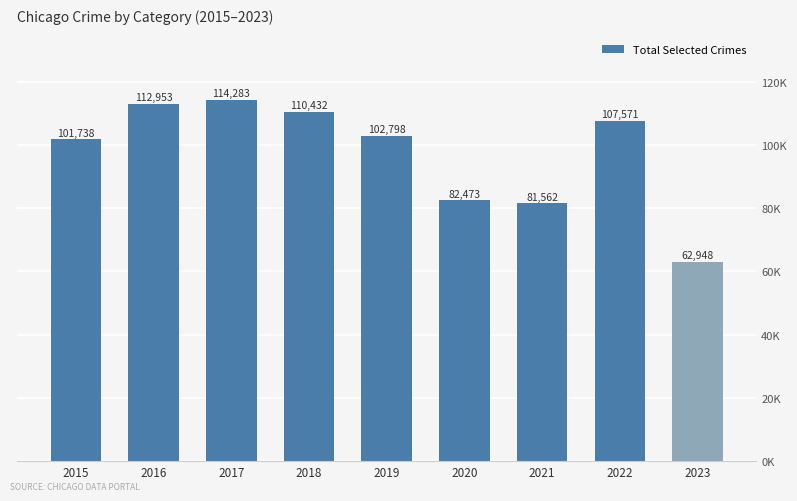

How many bars are there in total?

9